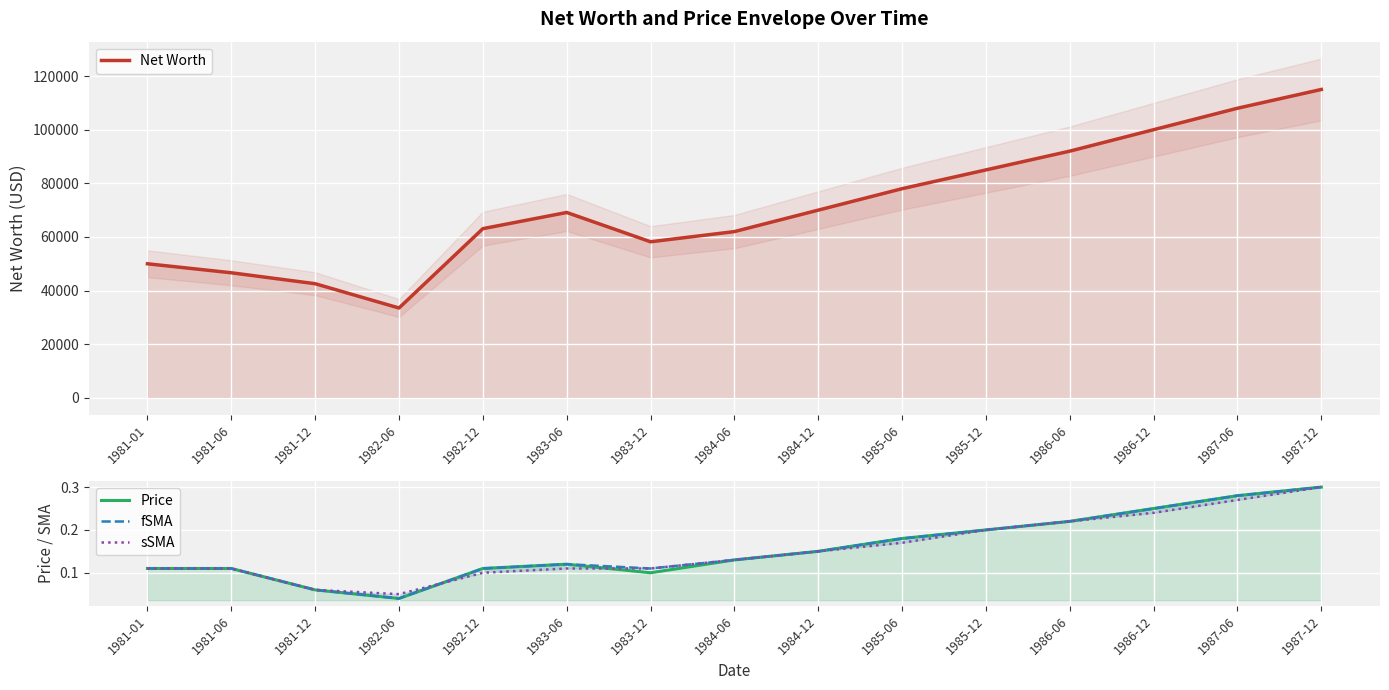

How many interior local valleys does the Net Worth series have?

2